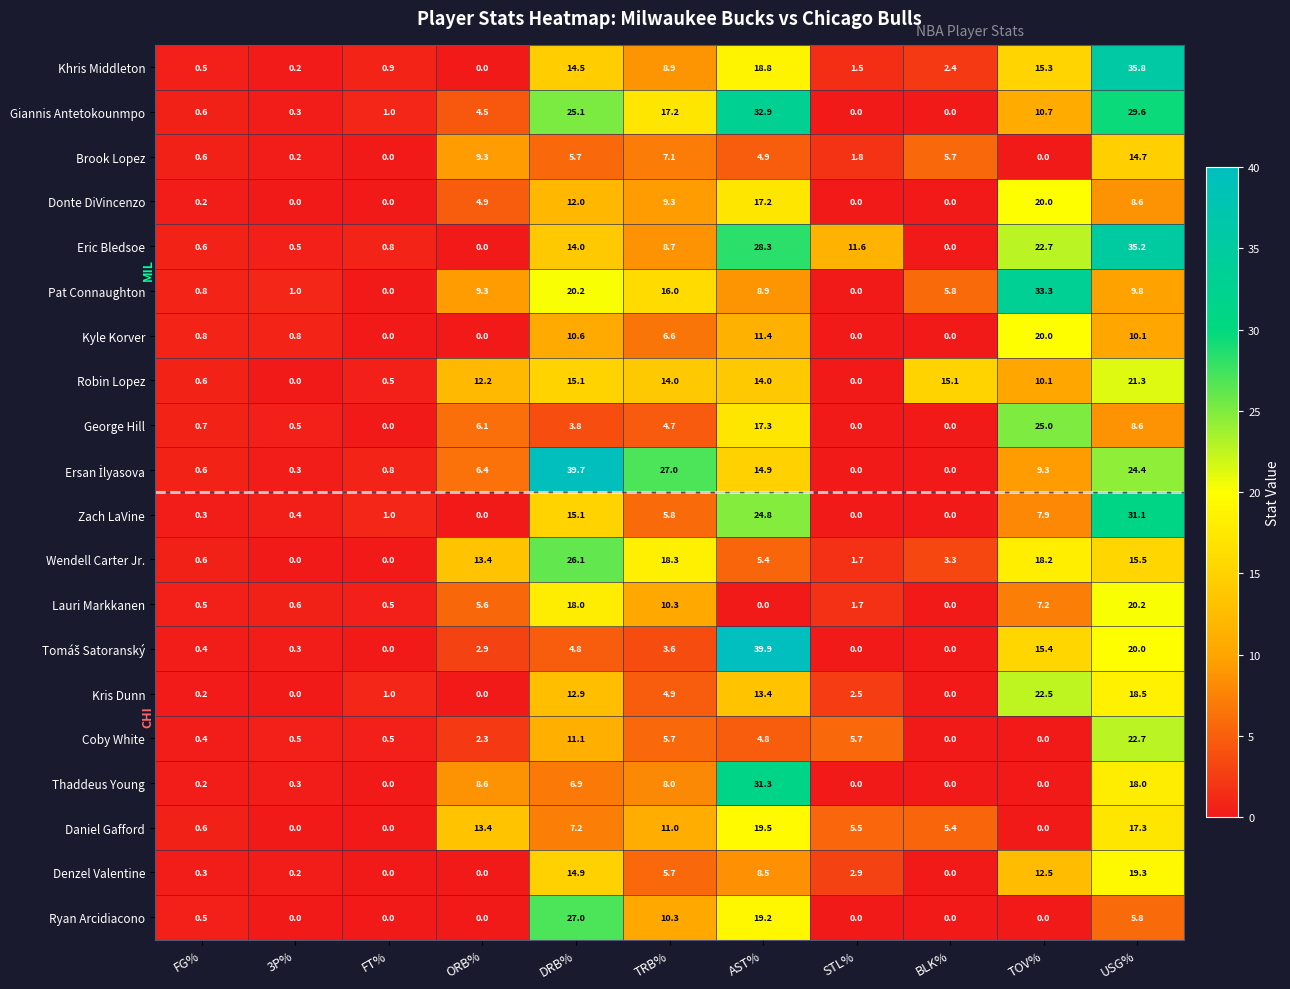

At which label is Giannis Antetokounmpo closest to 16?

TRB%